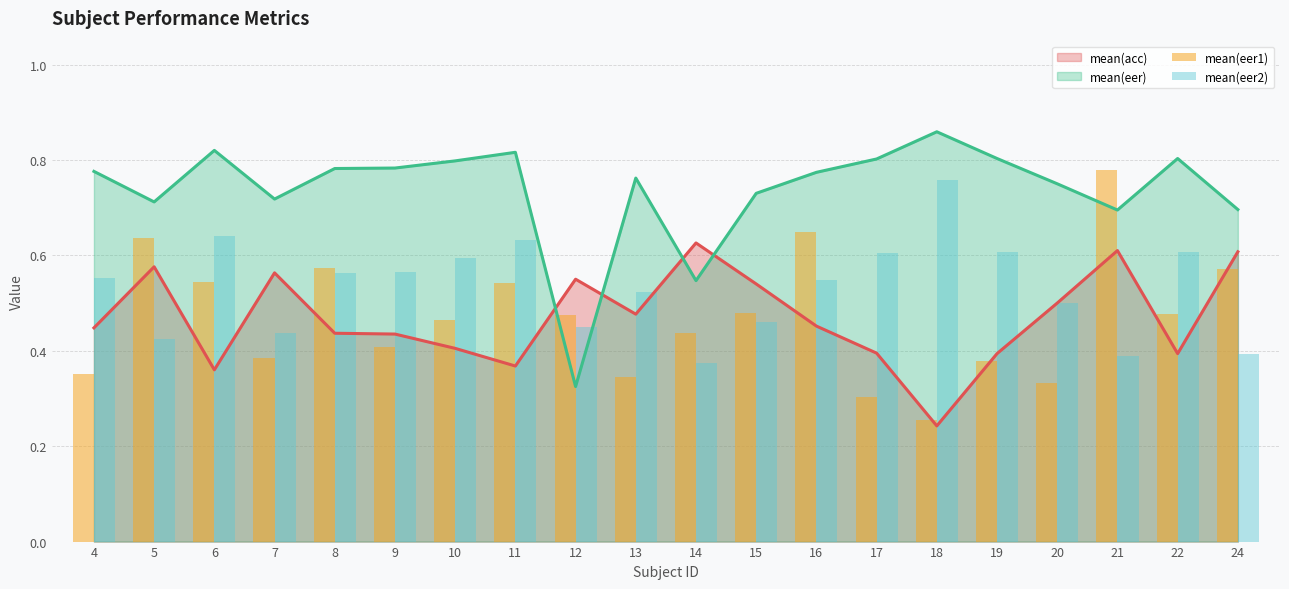

What is the value of the mean(eer2) bar at the 5th from the left?

0.6